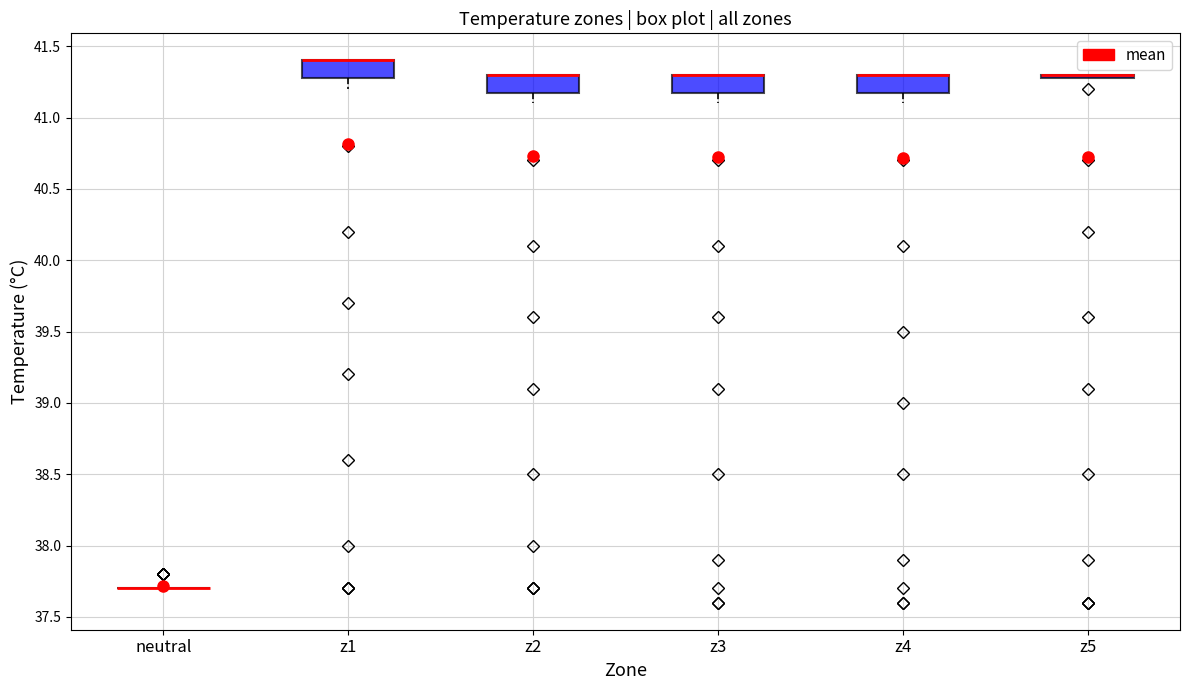

Reading left to right, transcribe this box plot: for each box, give where its median line is, the range the box spans, and where its two whiskers end, as read against the y-axis. The values are not printed on the chart, so give them approximately, as read against the axis.

neutral: box collapsed to a line at 37.7, whiskers 37.7 to 37.7
z1: median 41.4 (drawn on the box's upper edge), box 41.3 to 41.4, whiskers 41.2 to 41.4
z2: median 41.3 (drawn on the box's upper edge), box 41.2 to 41.3, whiskers 41.1 to 41.3
z3: median 41.3 (drawn on the box's upper edge), box 41.2 to 41.3, whiskers 41.1 to 41.3
z4: median 41.3 (drawn on the box's upper edge), box 41.2 to 41.3, whiskers 41.1 to 41.3
z5: box collapsed to a line at 41.3, whiskers 41.3 to 41.3